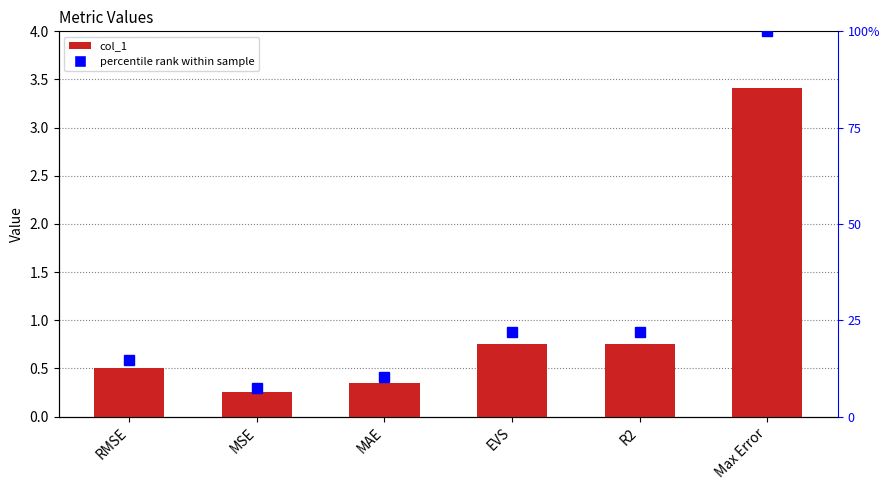

At which category is the sum across all series the highest?

Max Error